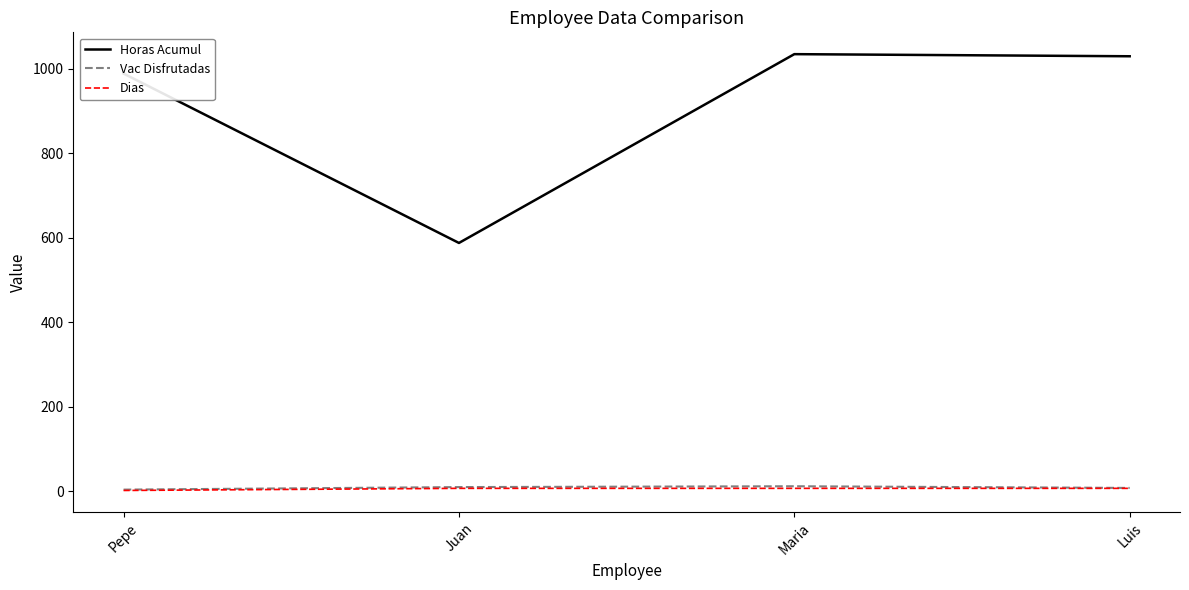

Which series has the largest total across all categories?

Horas Acumul